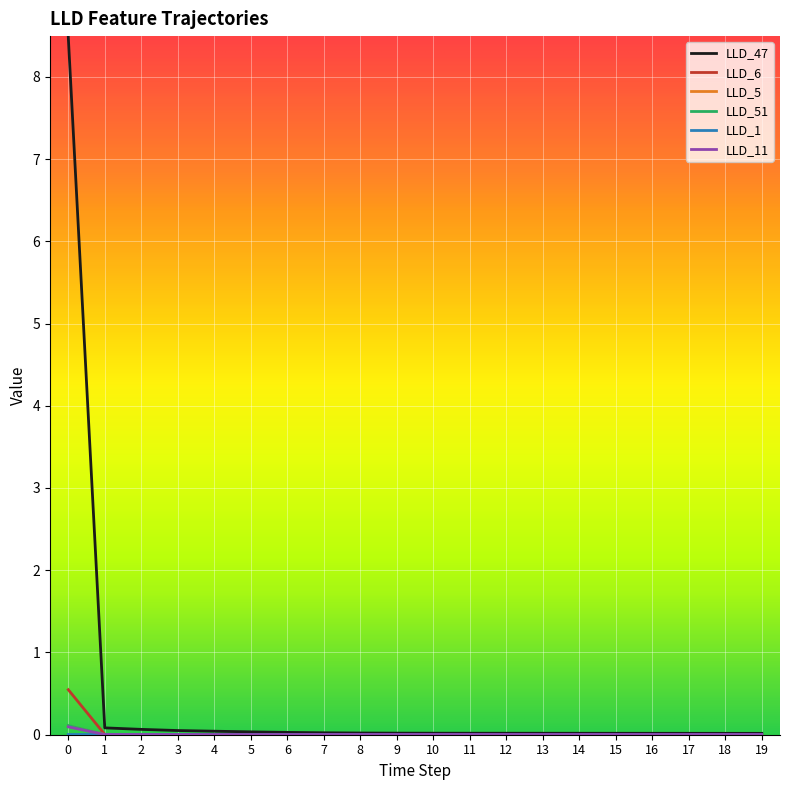

Is it true that LLD_6 equals 0.0 at 5?

True